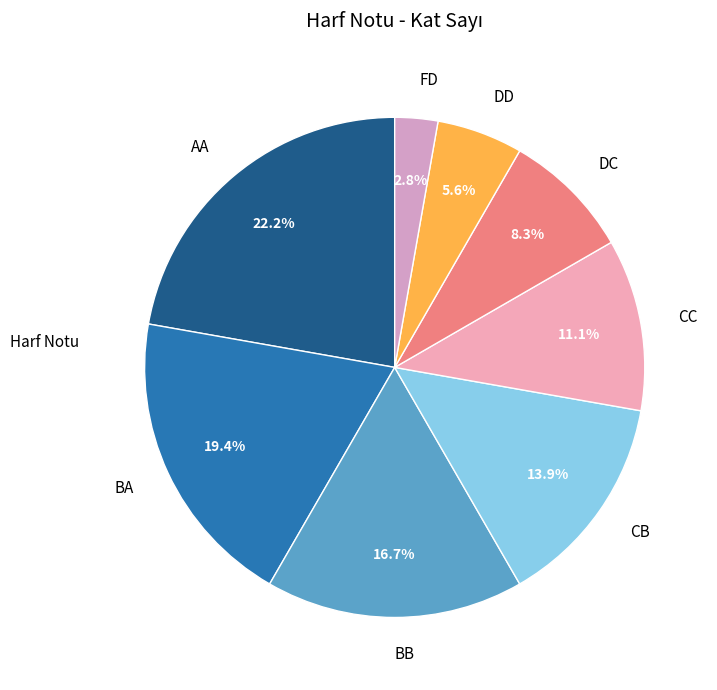

To the nearest percent, what is the average slice percentage?

12%